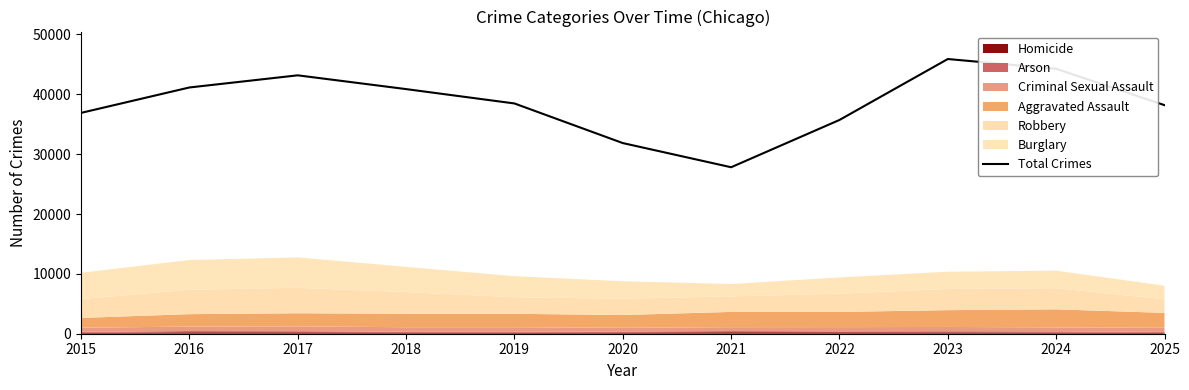

Is it true that the value at 2021 is 27816?

True